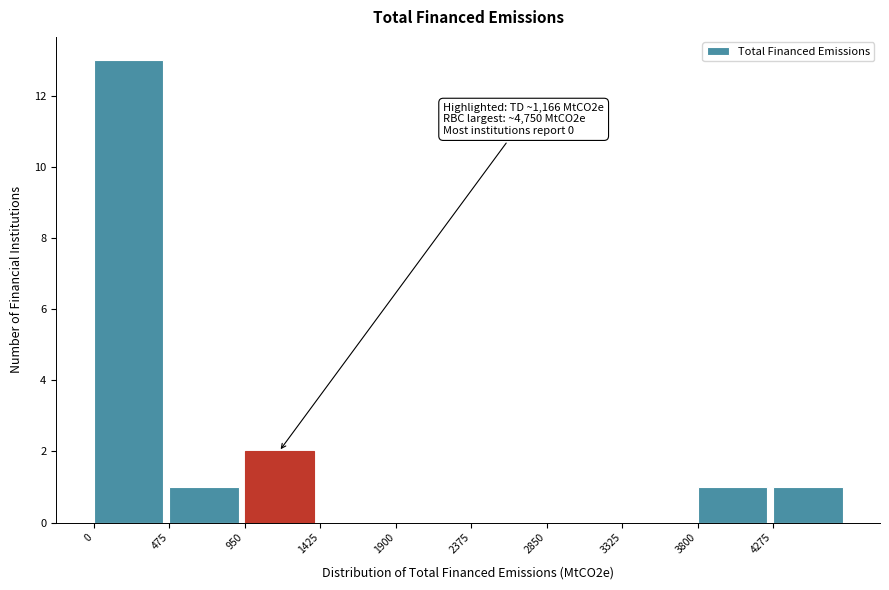

Which range on the x-axis has the tallest bar?

0 to 500